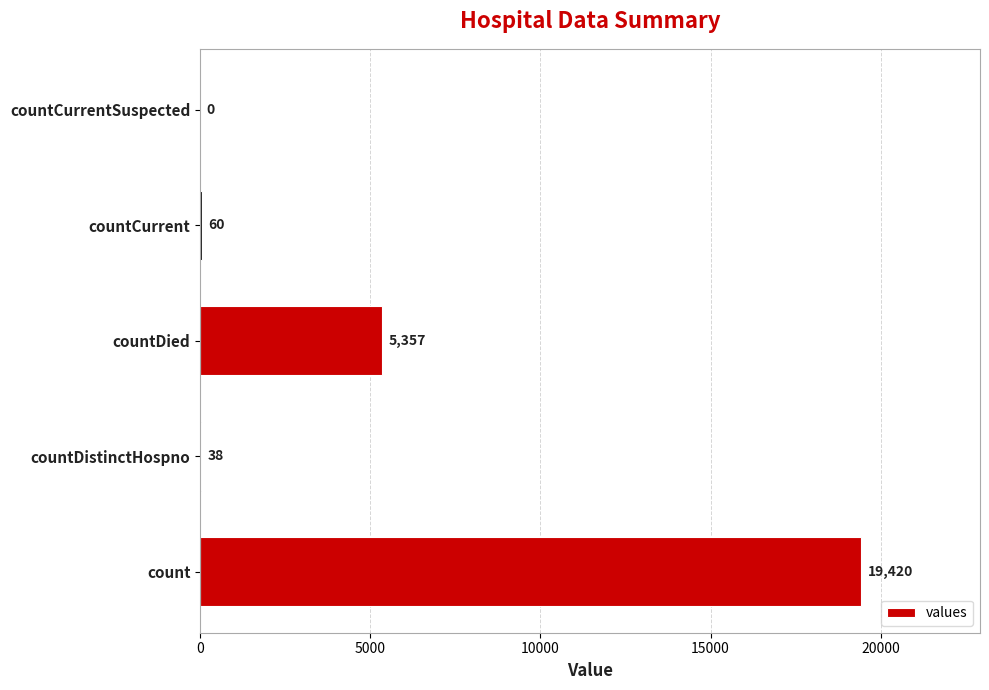

What is the sum of the values at countDied and count?

24777